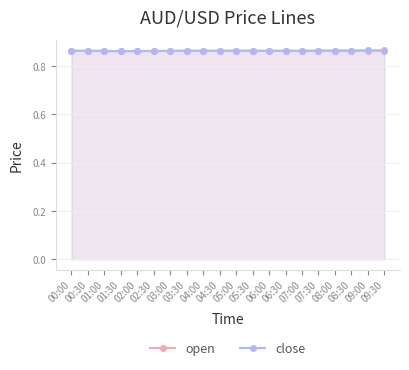

In close, how many points are lower than both neighbors (excluding endpoints)?

5